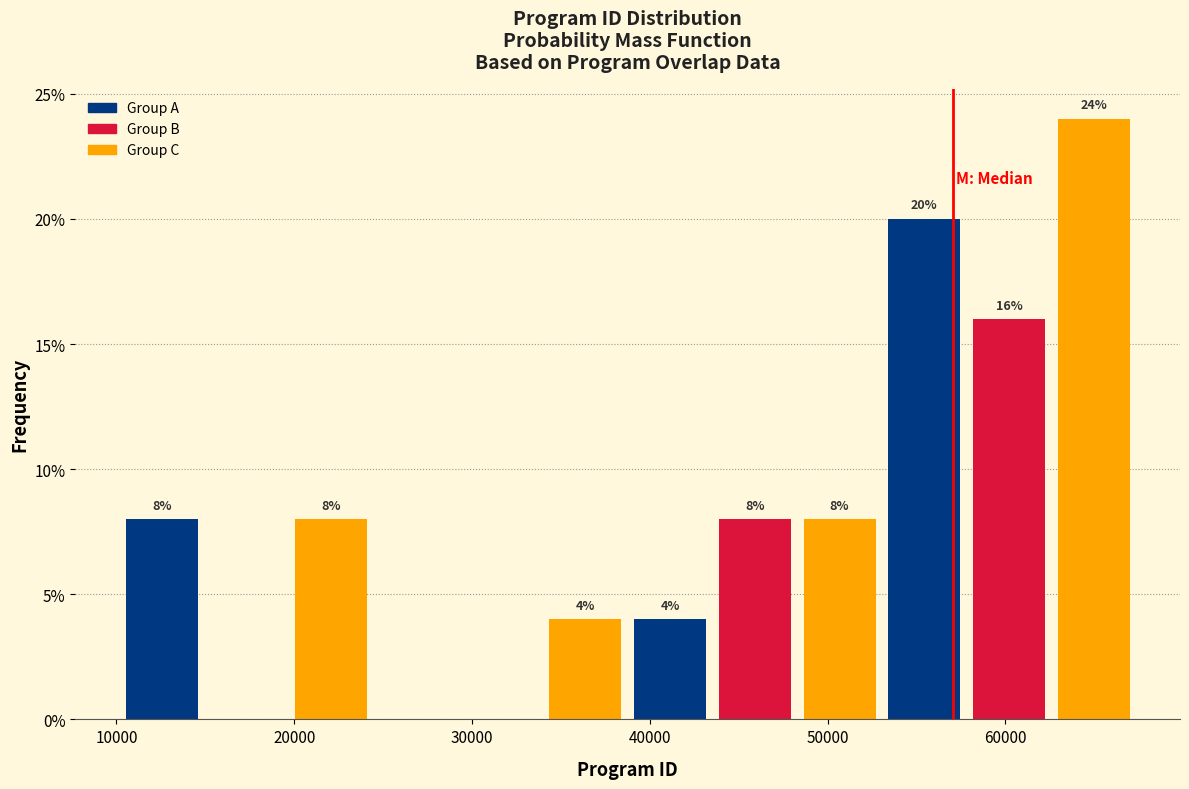

Which range on the x-axis has the tallest bar?

63000 to 67000